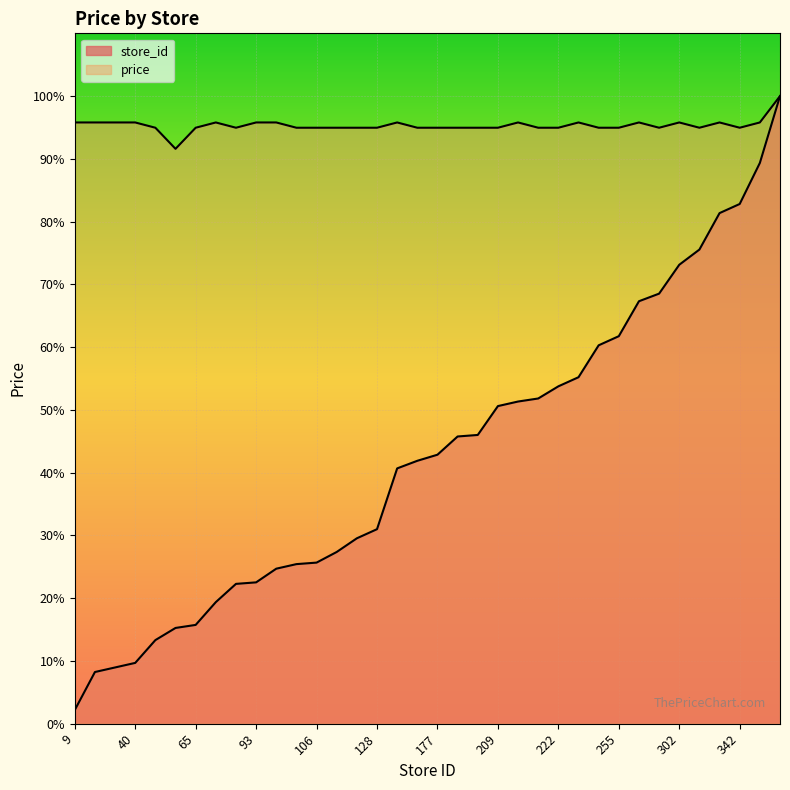

True or false: store_id and price intersect in this chart.

False